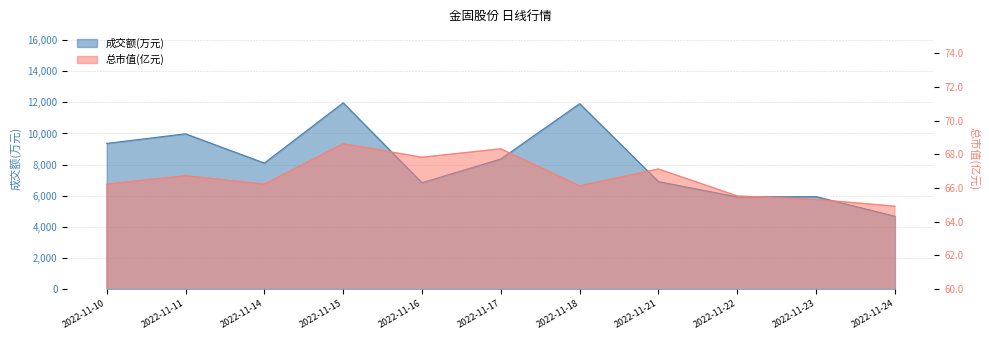

True or false: 总市值(亿元) and 成交额(万元) intersect in this chart.

False